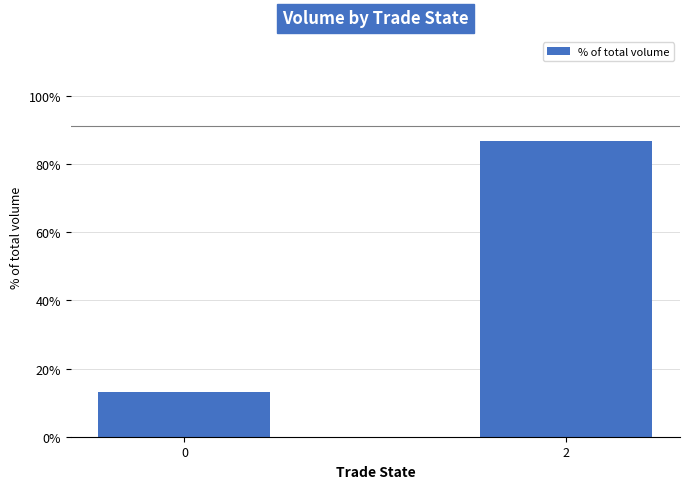

What is the sum of all values?

1.0